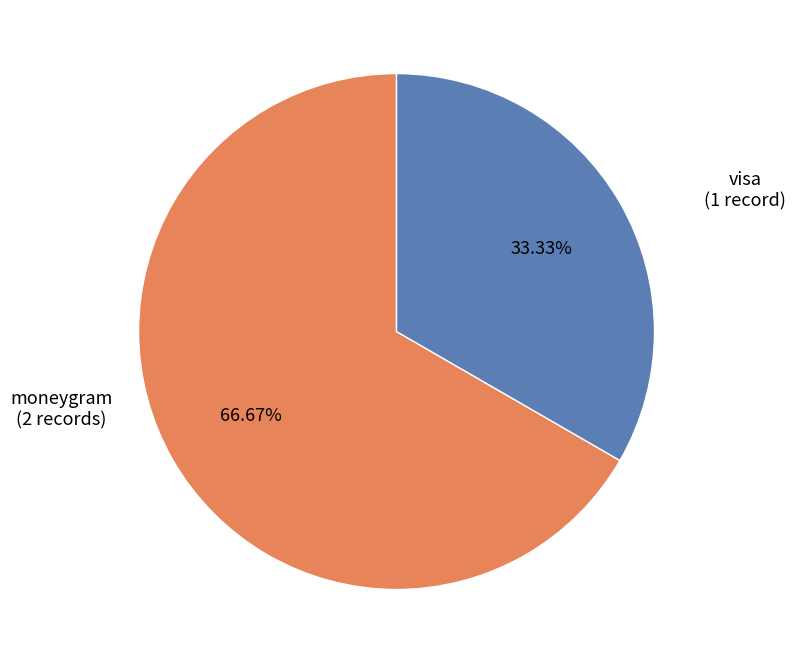

To the nearest percent, what is the difference between the largest and smallest slice percentages?

33%